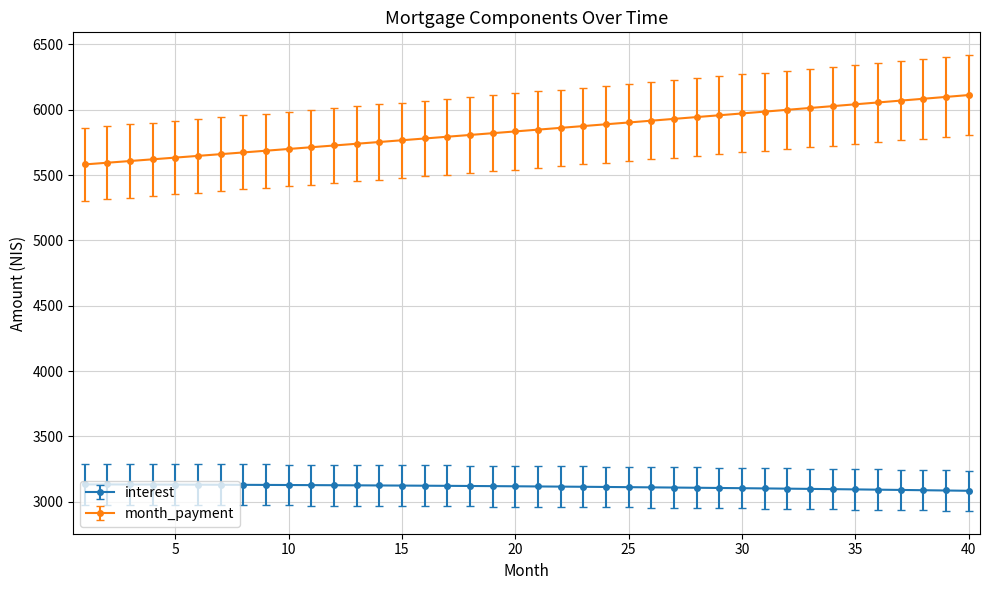

Which series has the largest range (max minus min)?

month_payment